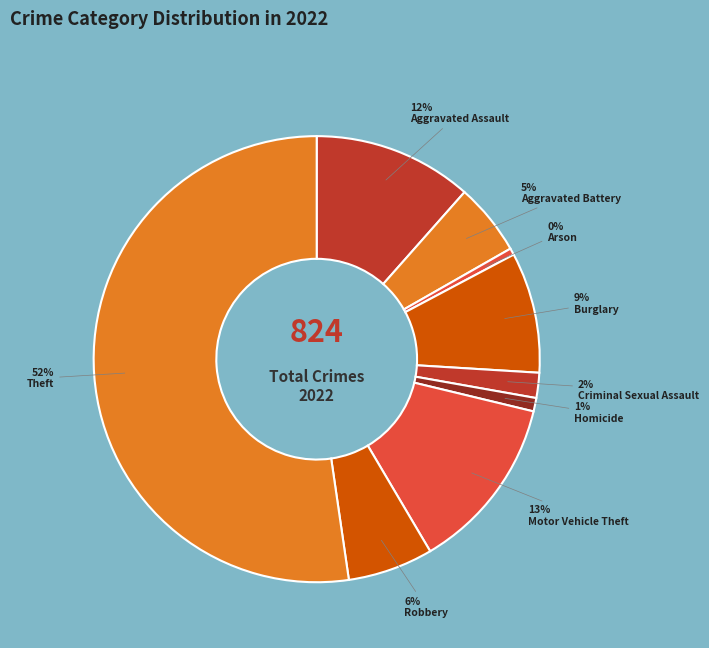

Do Criminal Sexual Assault and Burglary together represent more than half of the pie?

No